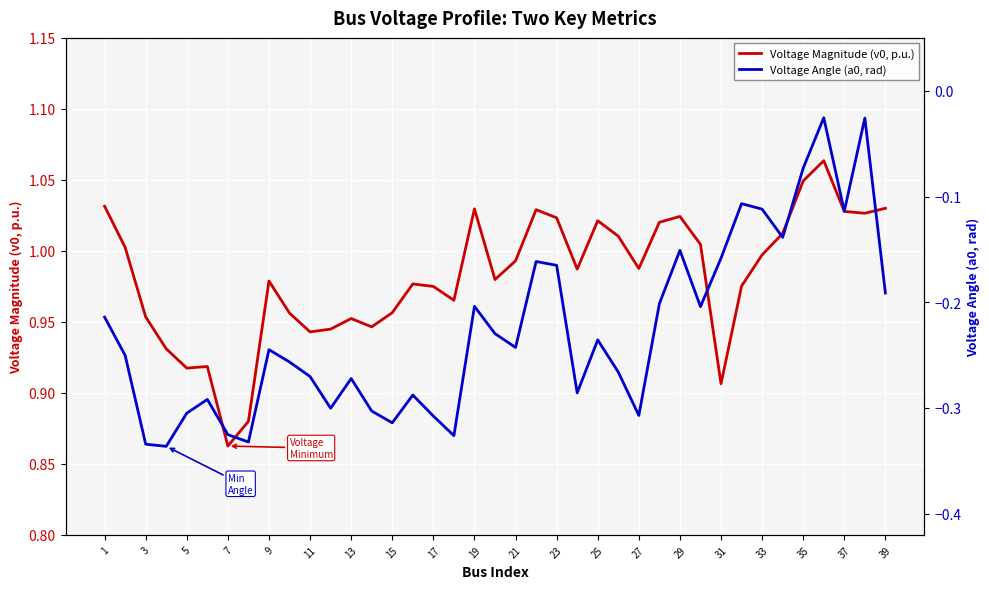

At which label is Voltage Magnitude (v0, p.u.) closest to 0?

7